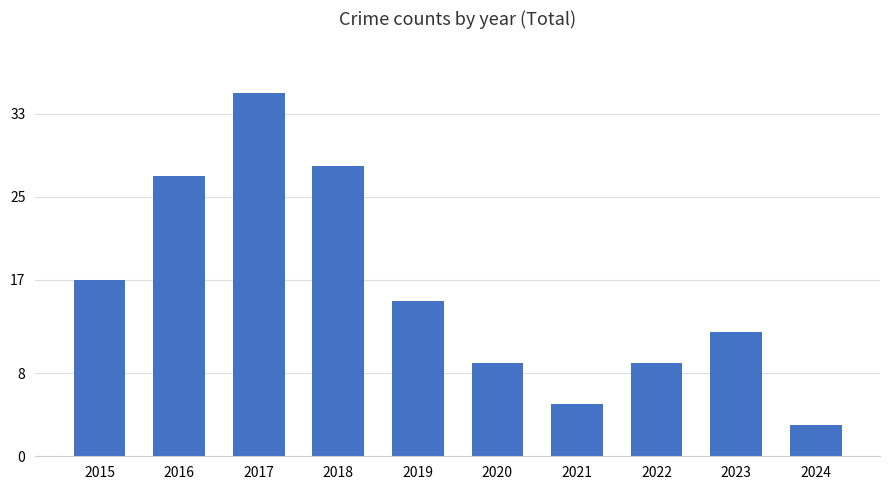

Which label corresponds to the largest value in the chart?

2017